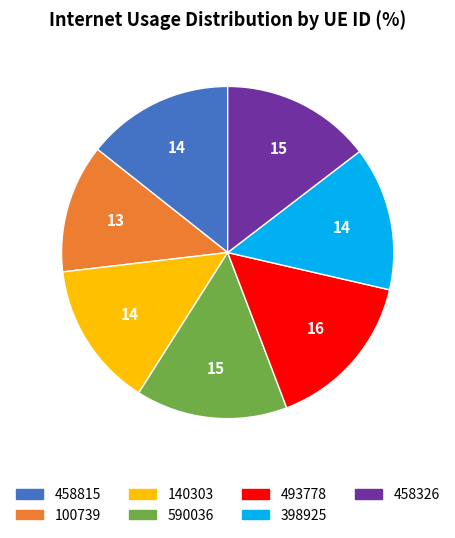

Between 140303 and 590036, which is larger?

590036